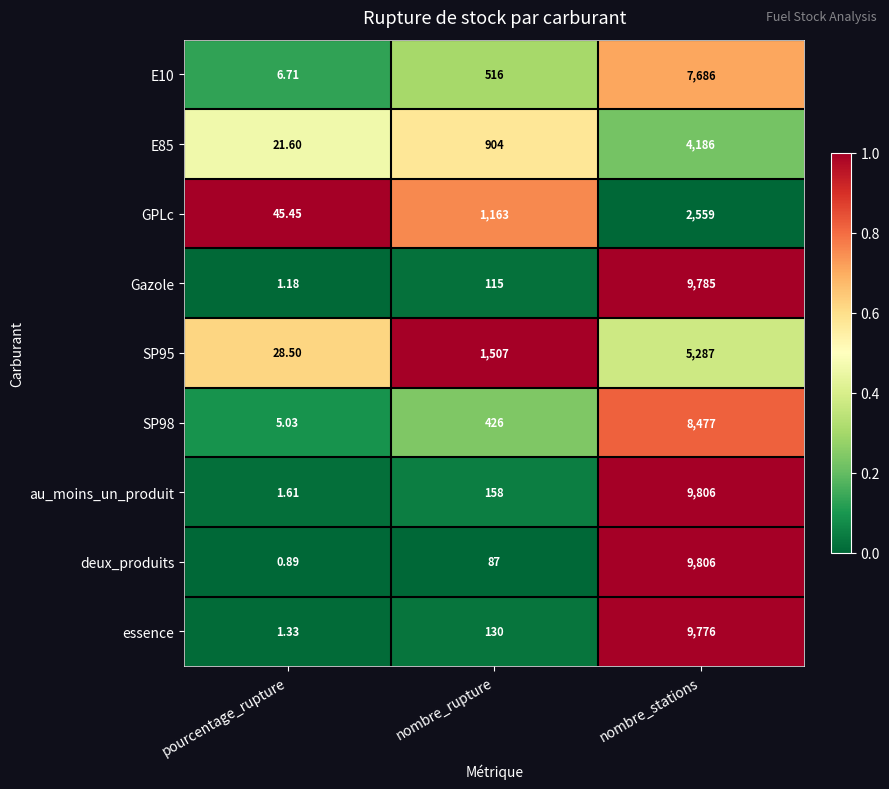

Which series has the largest range (max minus min)?

deux_produits